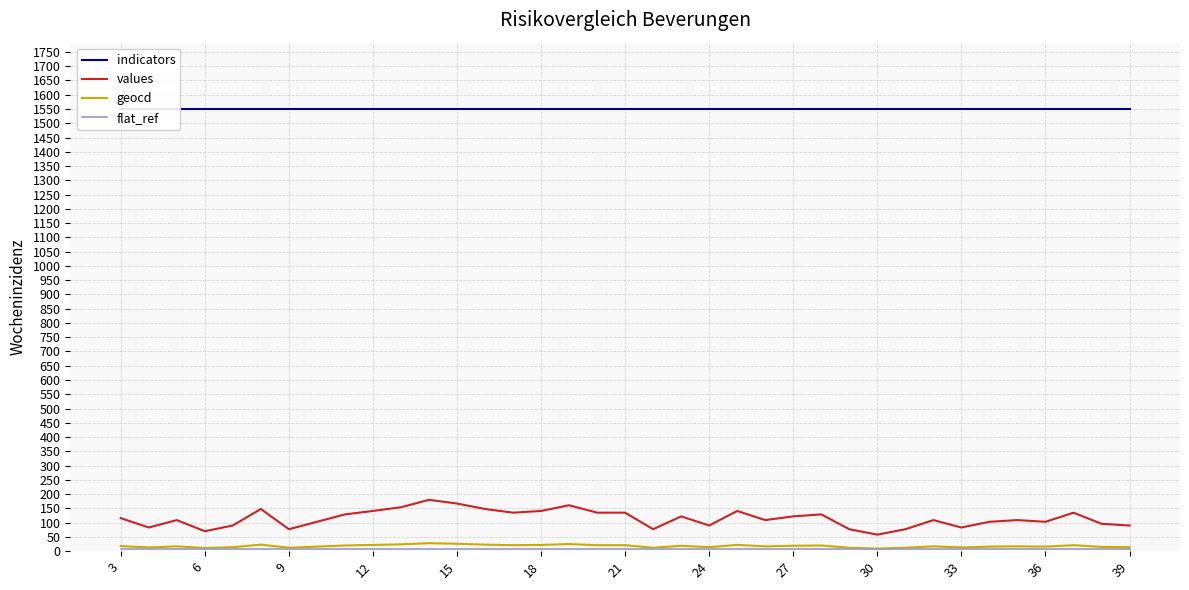

Reading right to left, list all the values displayed in this chart.

indicators: 1550	1550	1550	1550	1550	1550	1550	1550	1550	1550	1550	1550	1550	1550	1550	1550	1550	1550	1550	1550	1550	1550	1550	1550	1550	1550	1550	1550	1550	1550	1550	1550	1550	1550	1550	1550	1550
values: 90	96	135	103	109	103	83	109	77	58	77	129	122	109	141	90	122	77	135	135	161	141	135	148	167	180	154	141	129	103	77	148	90	70	109	83	116
geocd: 14	15	21	16	17	16	13	17	12	9	12	20	19	17	22	14	19	12	21	21	25	22	21	23	26	28	24	22	20	16	12	23	14	11	17	13	18
flat_ref: 7	7	7	7	7	7	7	7	7	7	7	7	7	7	7	7	7	7	7	7	7	7	7	7	7	7	7	7	7	7	7	7	7	7	7	7	7